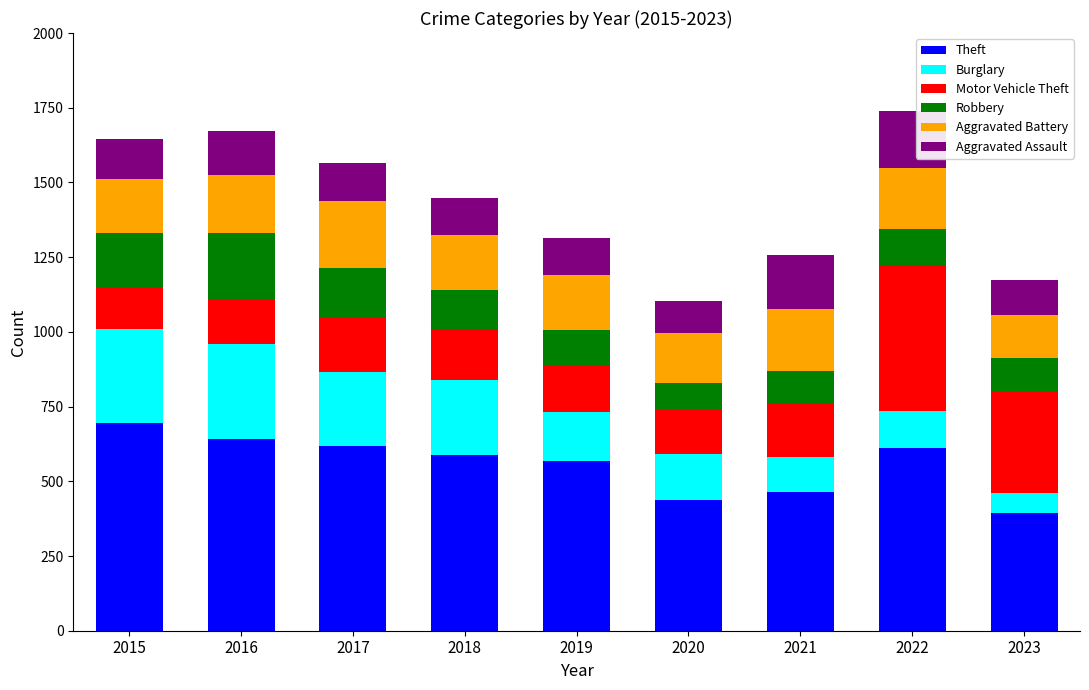

What is the total value across all series at 2015?

1645